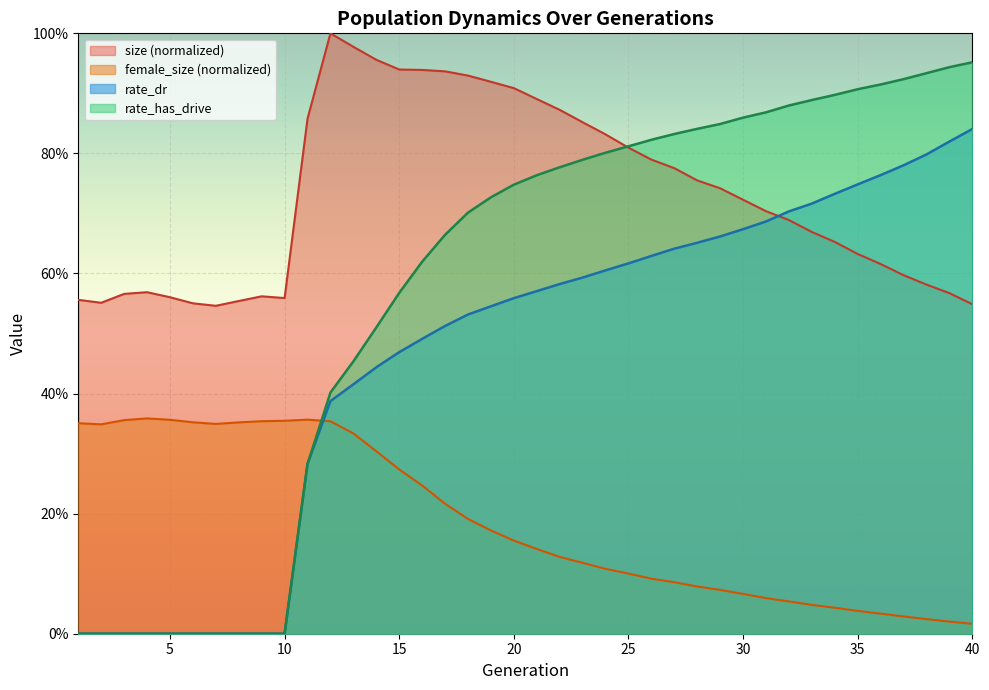

Read the rate_has_drive value at 22.

0.8